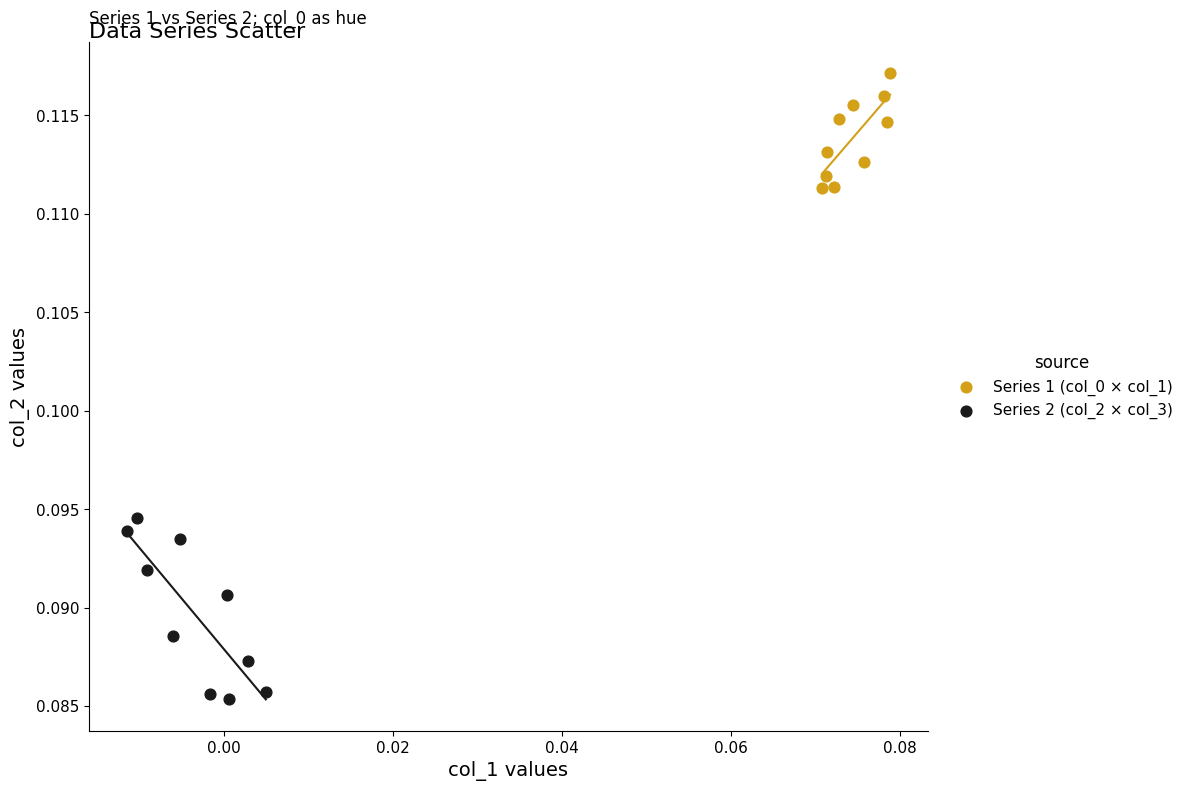

Which series has the largest Y range (max minus min)?

Series 2 (col_2 × col_3)